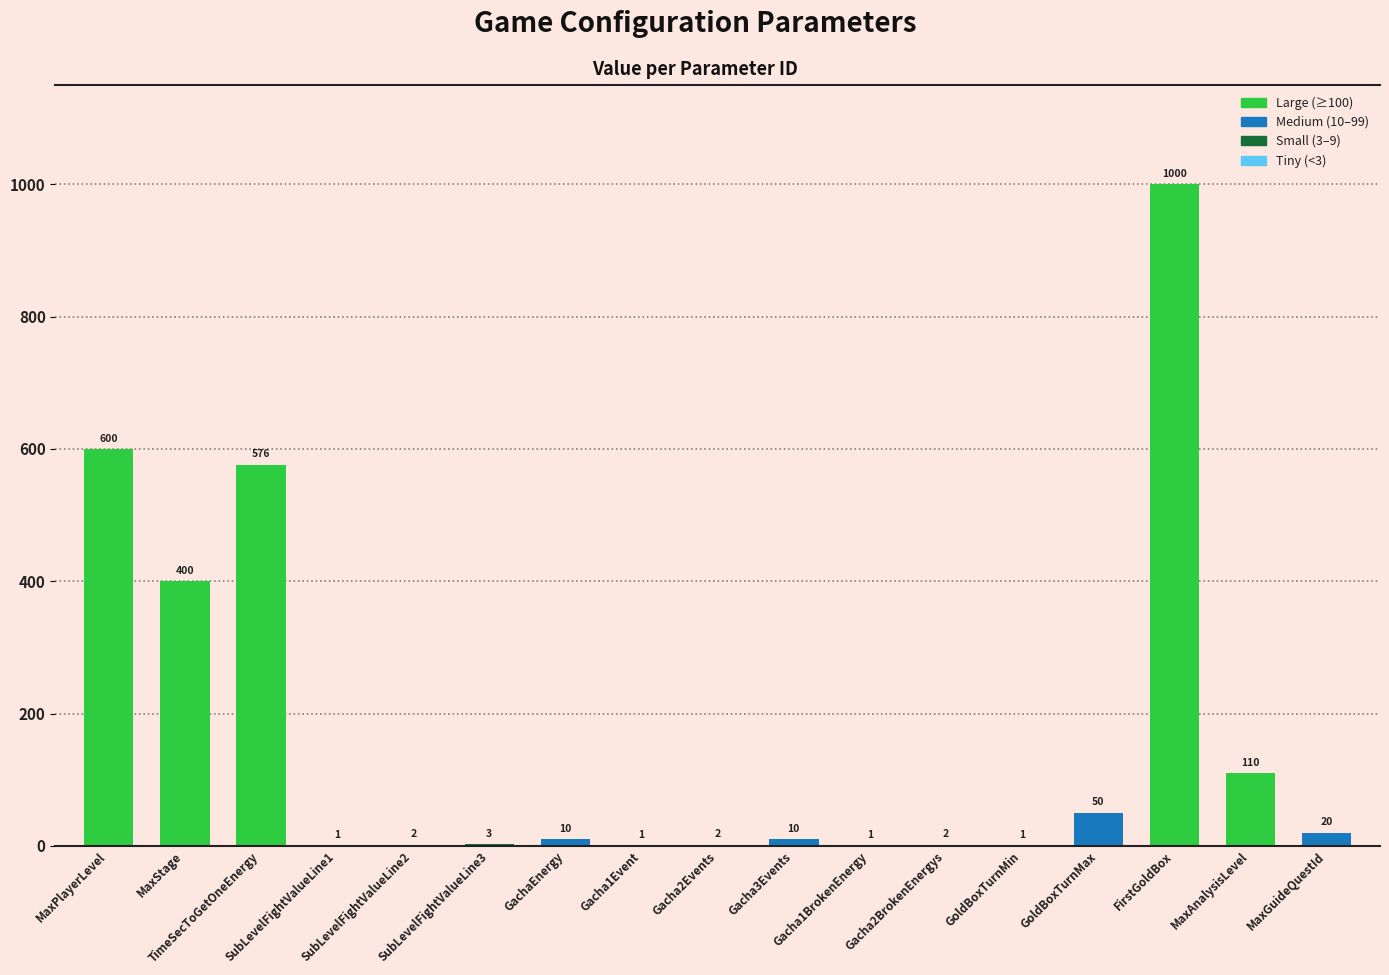

Are the bars horizontal?

No